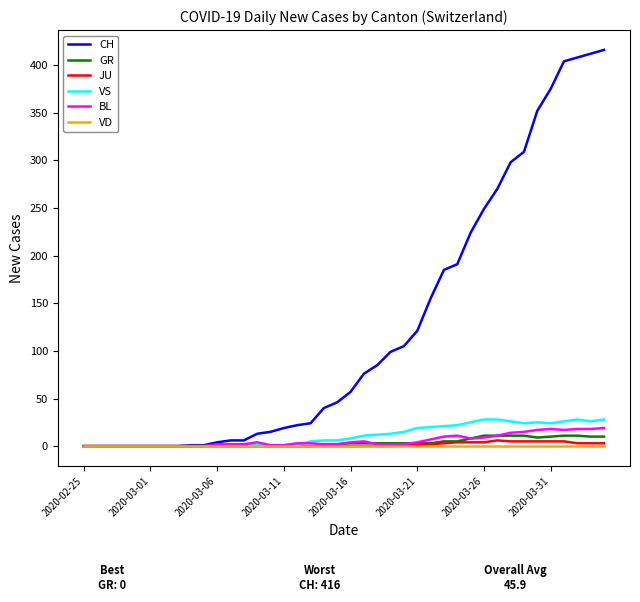

Which series has the largest total across all categories?

CH